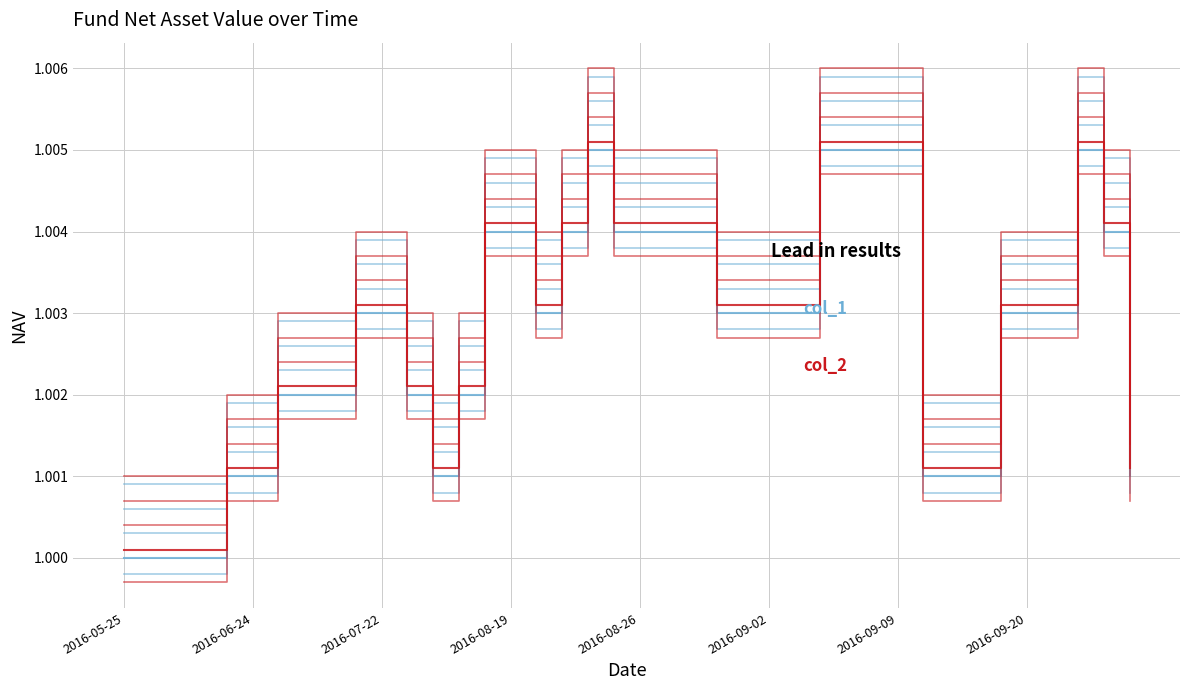

What is the greatest value displayed?

1.0